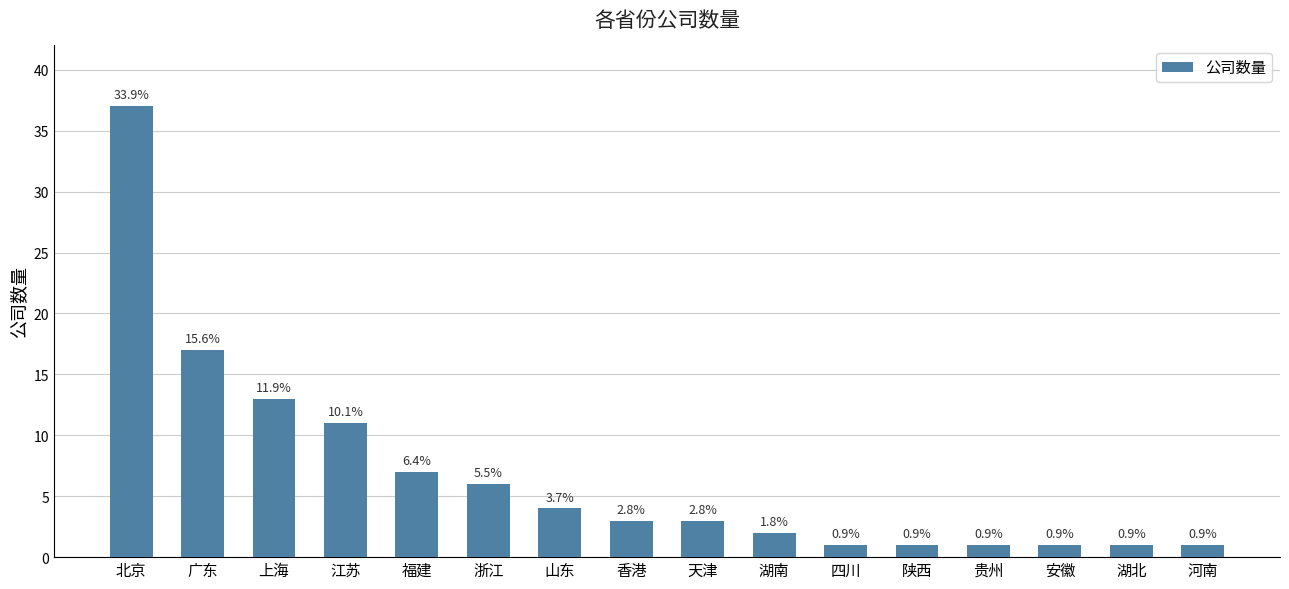

What is the sum of all values?

109